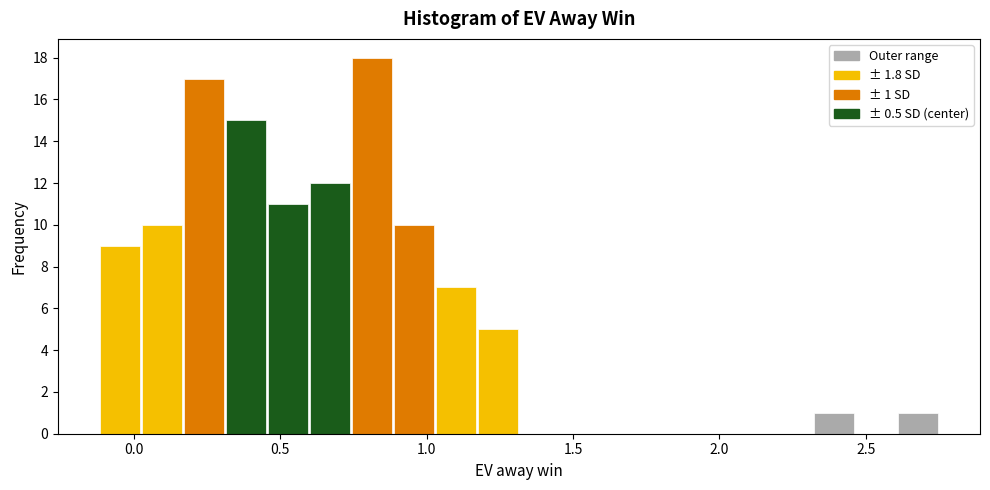

Around what value on the x-axis is the tallest bar? Give the approximate position of its centre, as read against the axis.

0.80